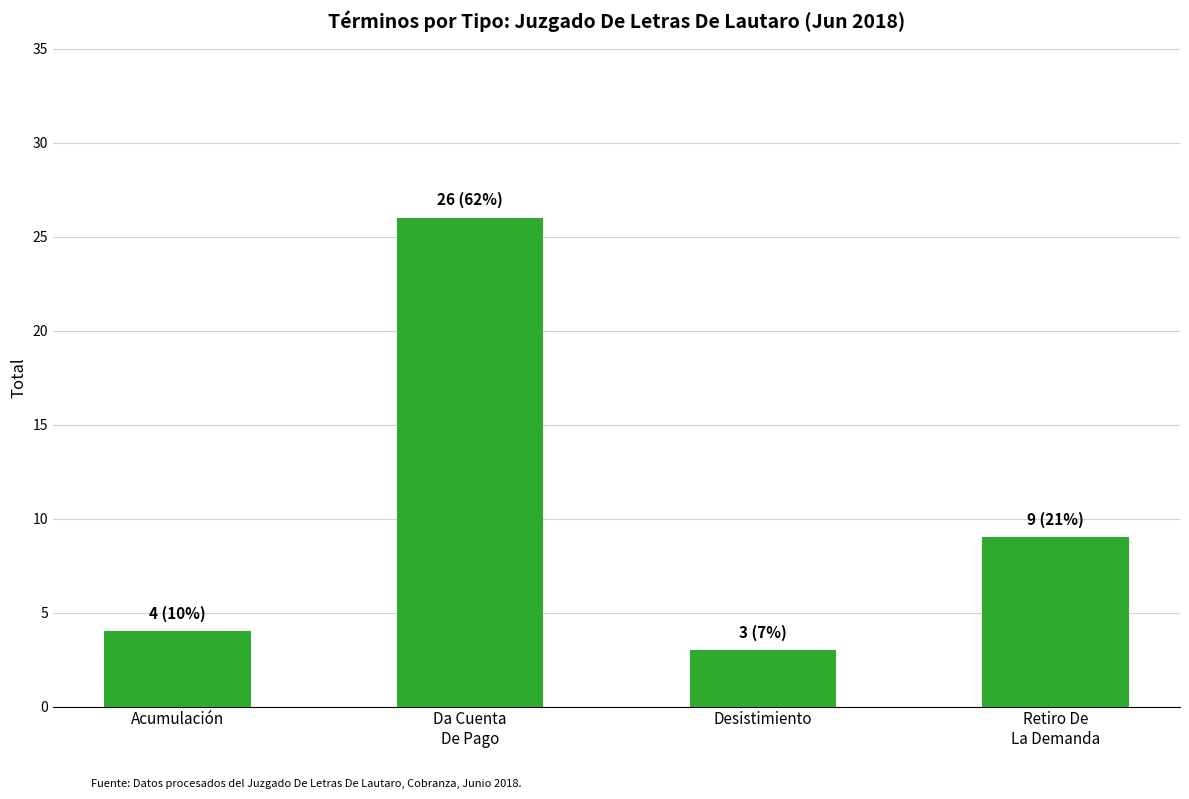

How many values are below 9?

2